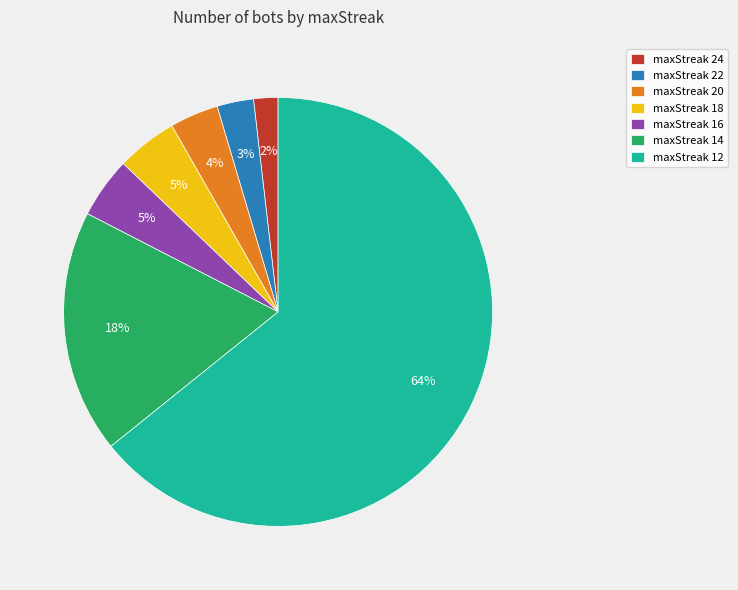

Count the number of slices in the pie.

7